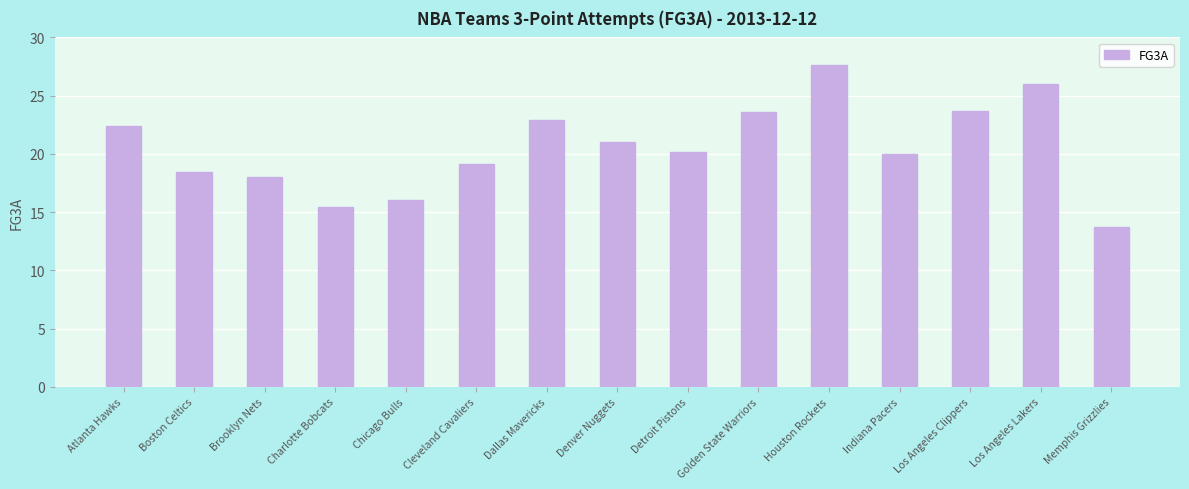

What is the ratio of the value at Brooklyn Nets to the value at Denver Nuggets?

0.9